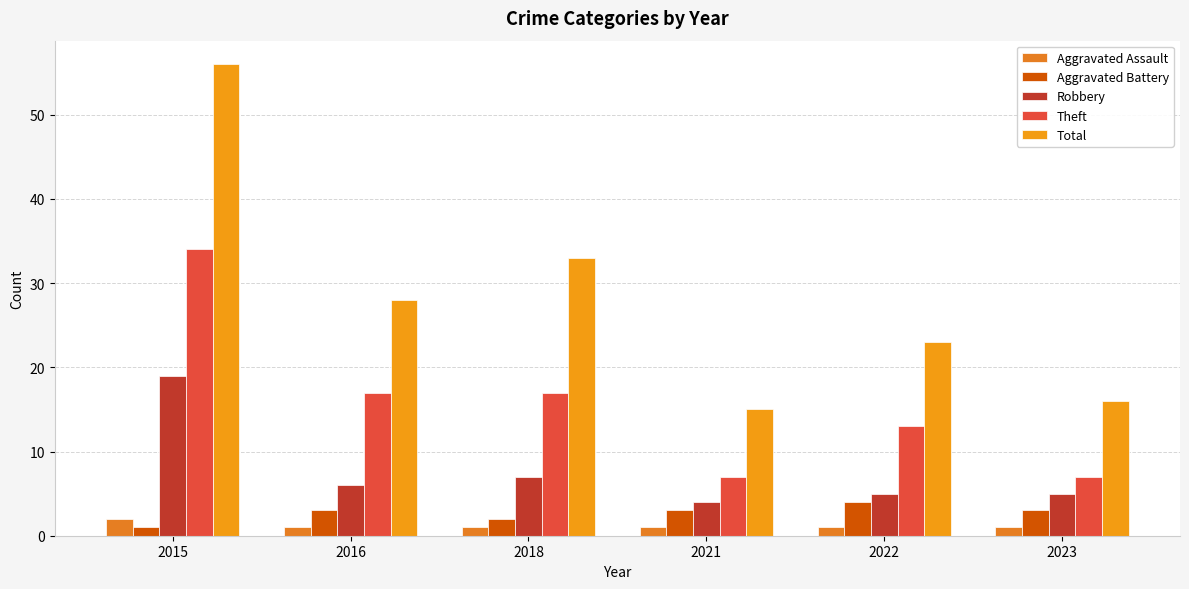

How many groups of bars are there?

6